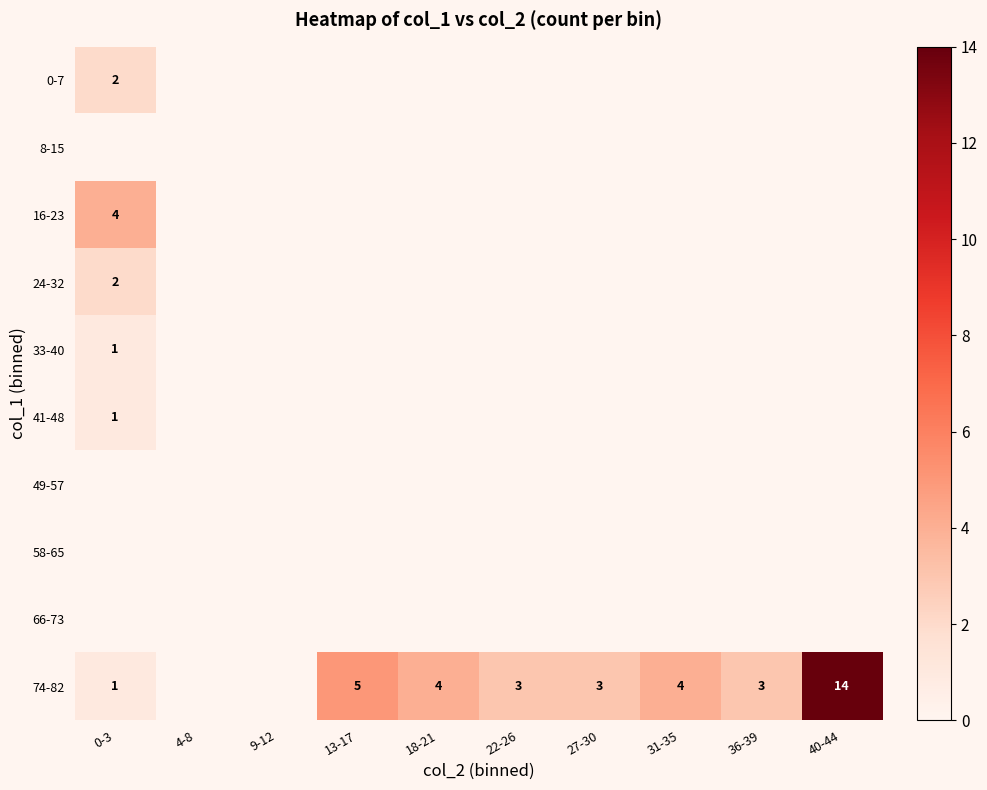

The value of row_0 at 9-12 is 1. True or false?

False